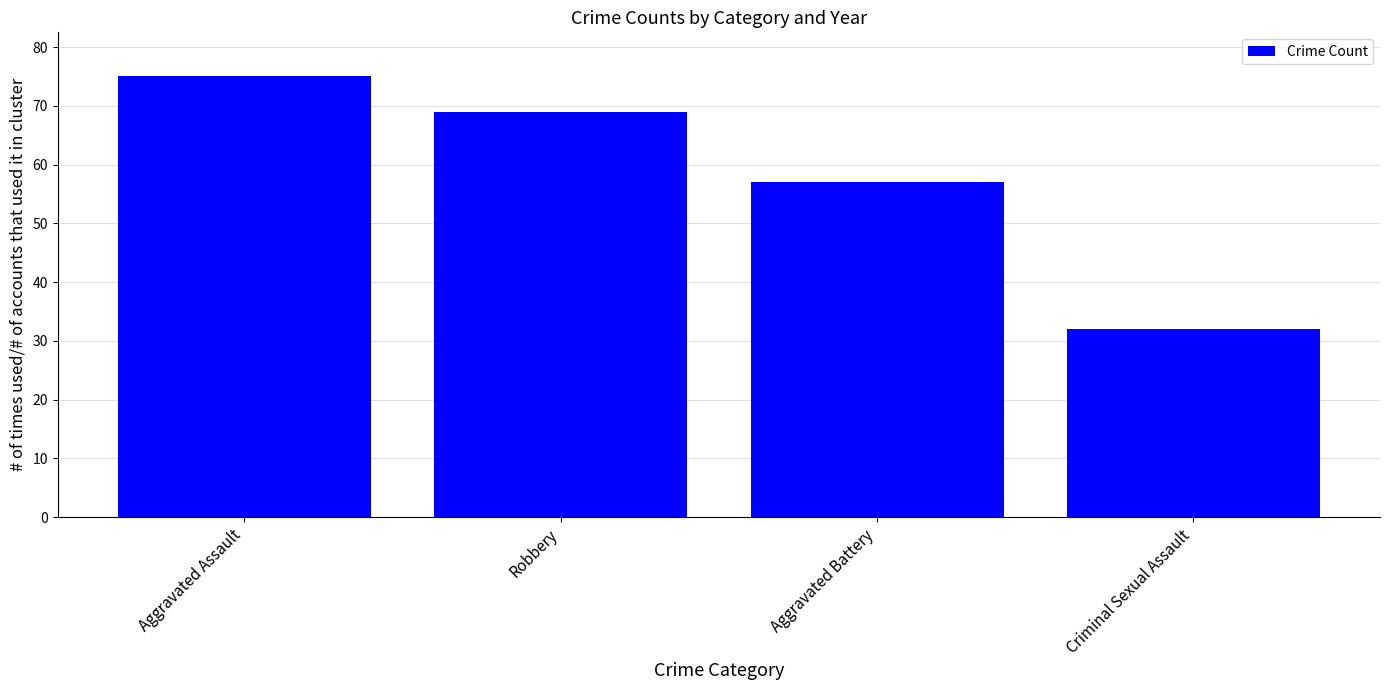

Which label corresponds to the smallest value in the chart?

Criminal Sexual Assault